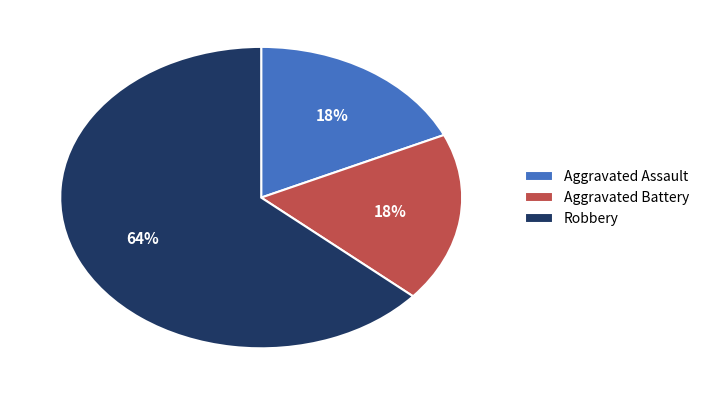

What percentage is the Aggravated Battery slice, to the nearest percent?

18%